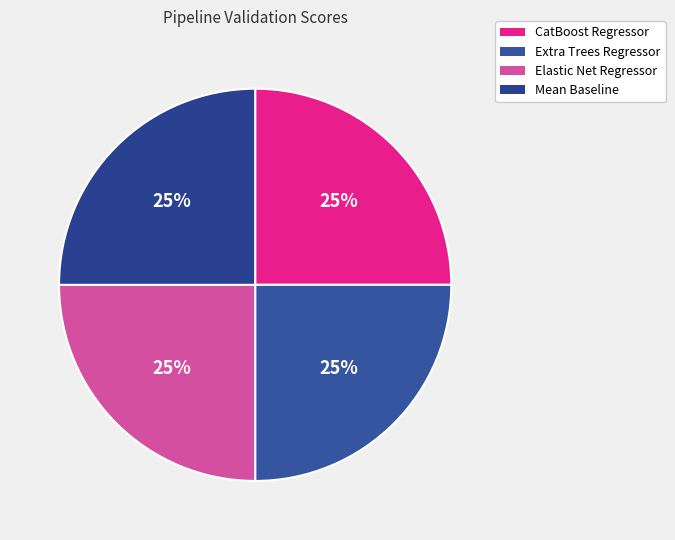

How many slices are in this pie chart?

4